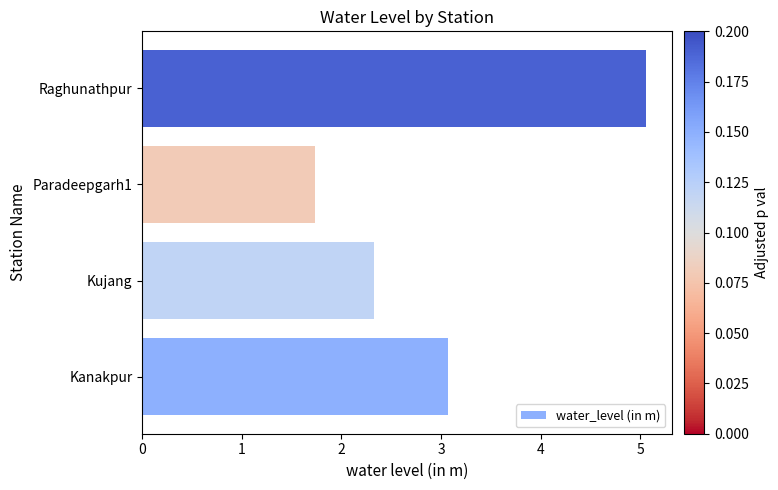

List the labels in order of value, largest first.

Raghunathpur, Kanakpur, Kujang, Paradeepgarh1